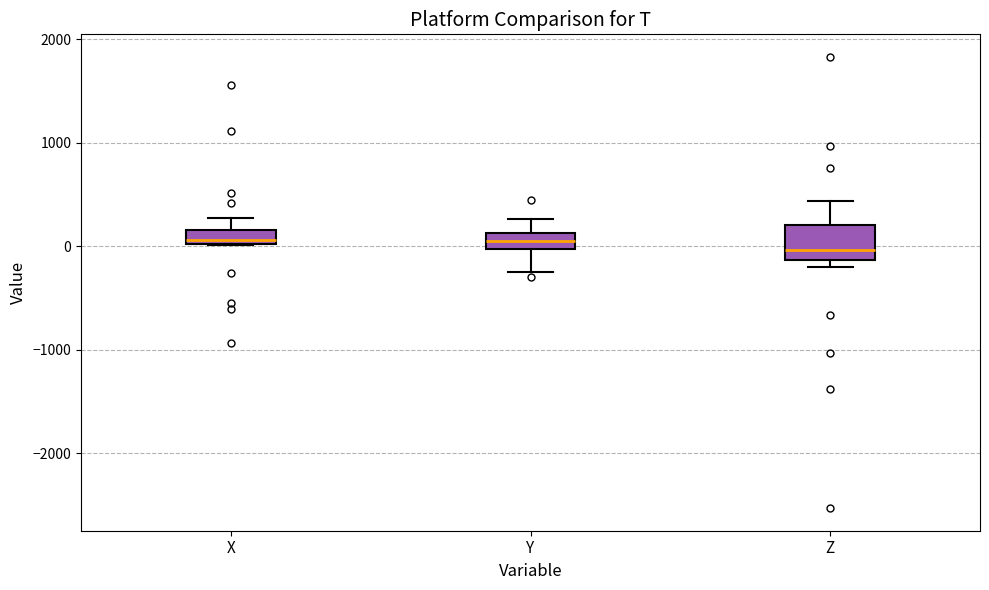

Where does the median line of the box for Z sit on the y-axis? The values are not printed on the chart, so give them approximately, as read against the axis.

0